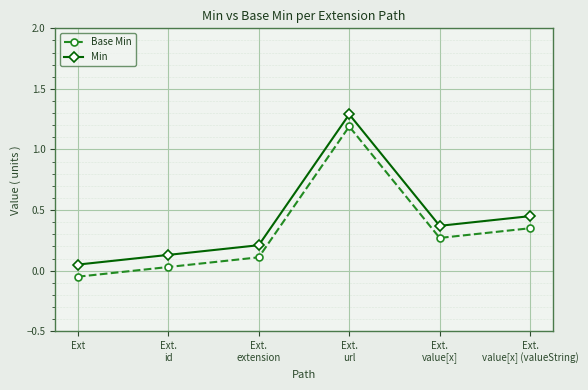

In Min, how many points are higher than both neighbors (excluding endpoints)?

1